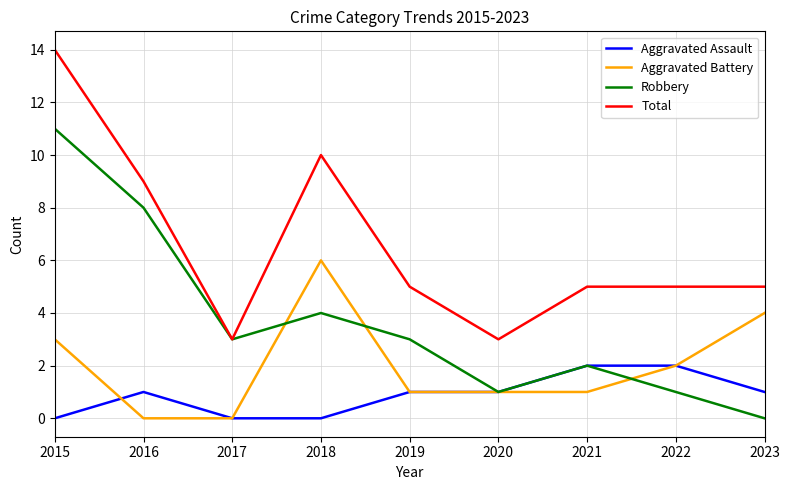

The value of Robbery at 2021 is 2. True or false?

True